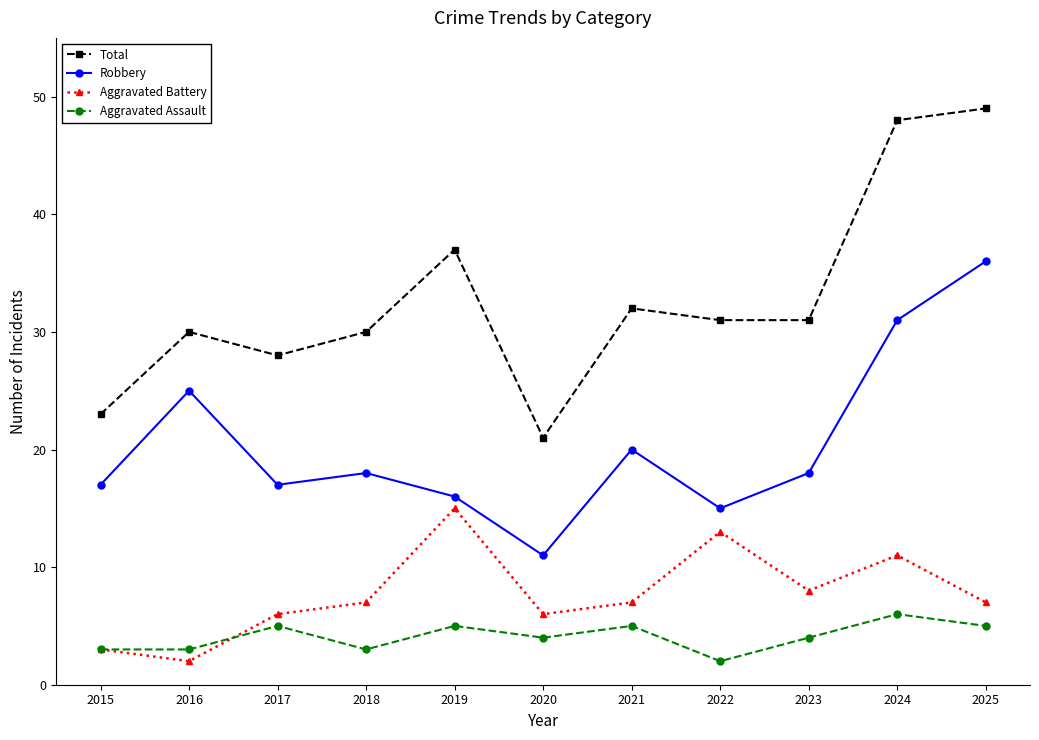

Does the chart have visible grid lines?

No